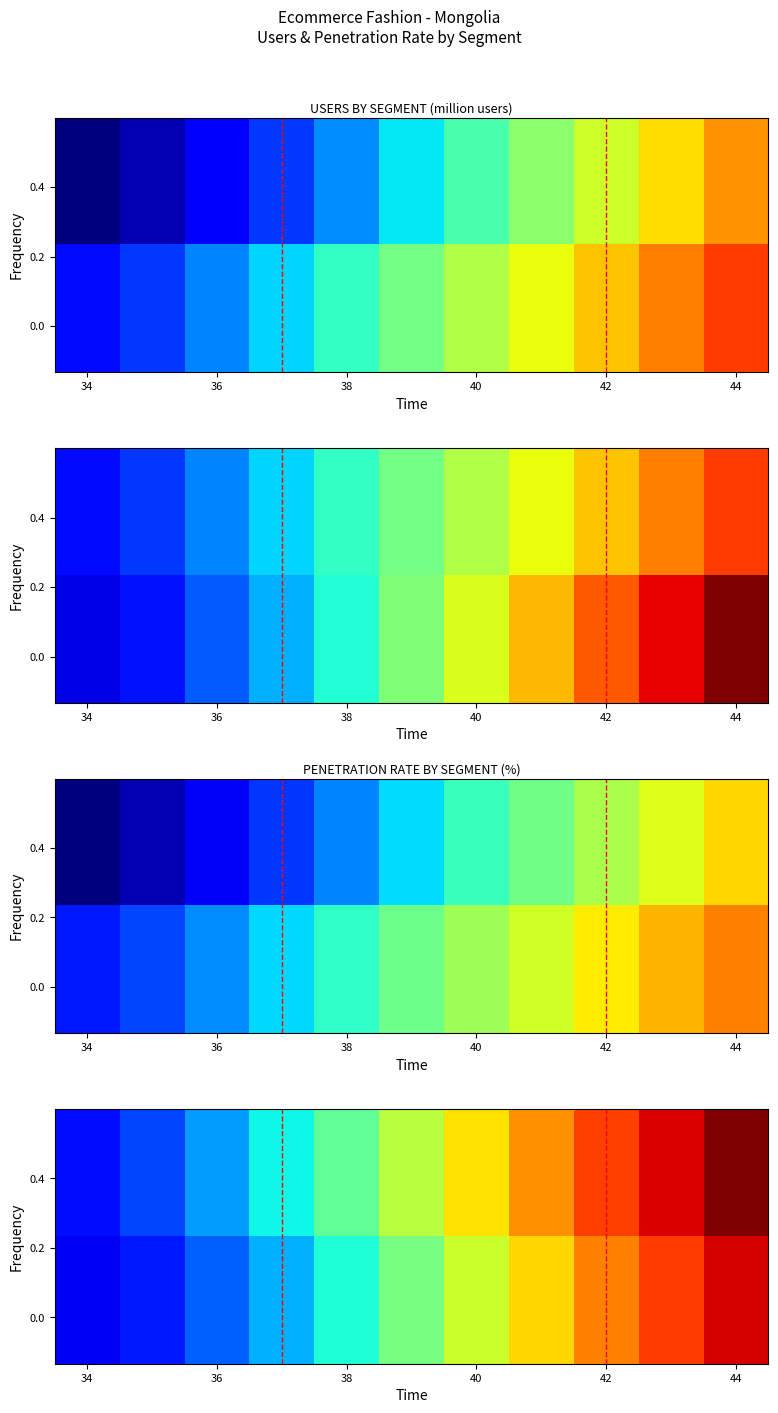

Which label corresponds to the smallest value in the chart?

34